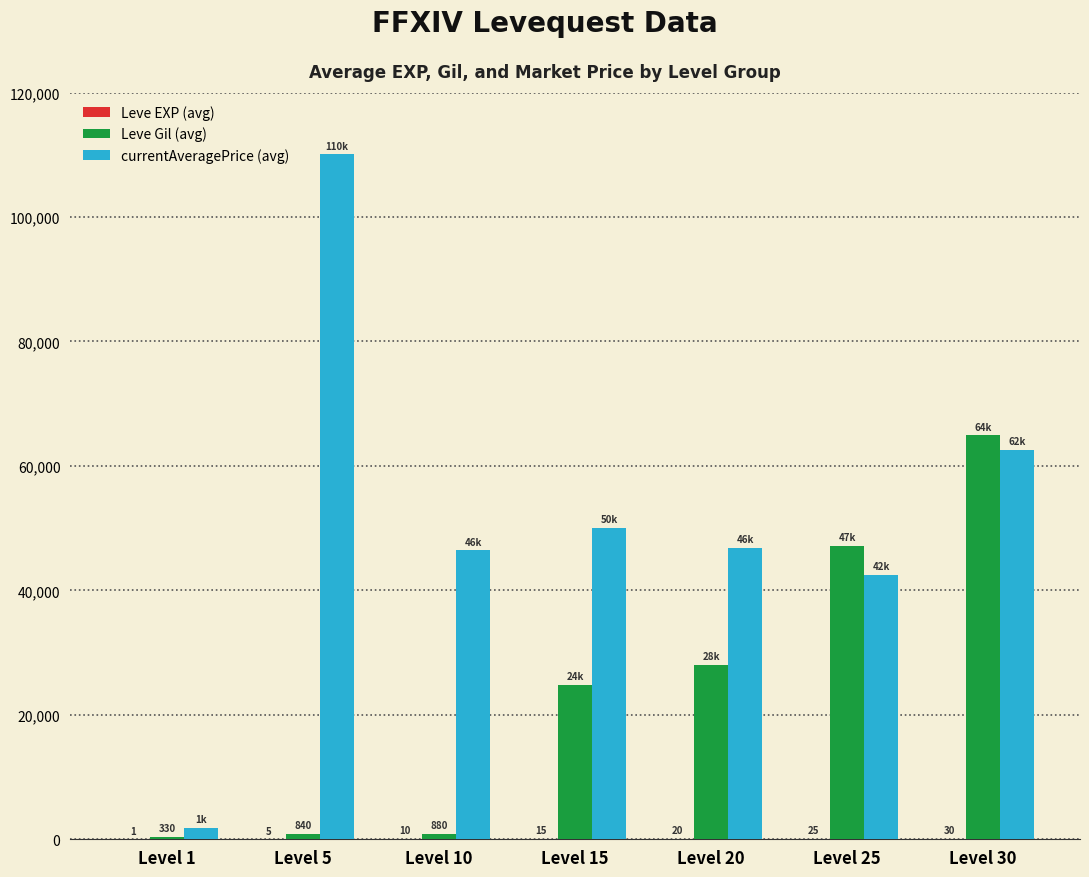

Is it true that Leve Gil (avg) equals 880 at Level 10?

True